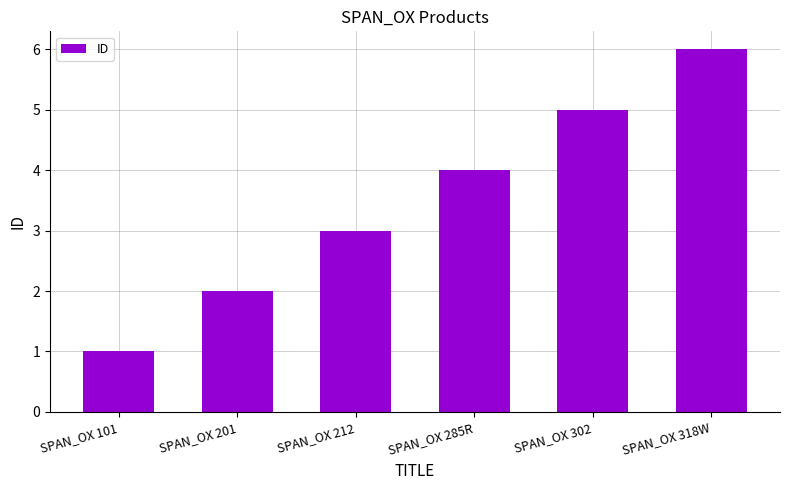

Count the number of data series in this chart.

1